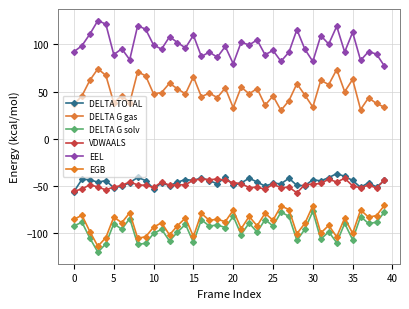

Count the number of data series in this chart.

6